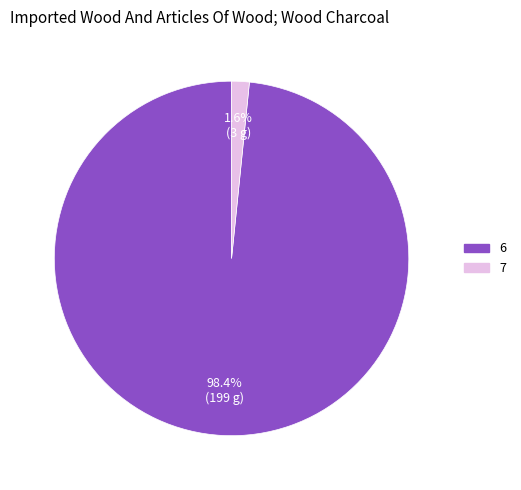

Count the number of slices in the pie.

2